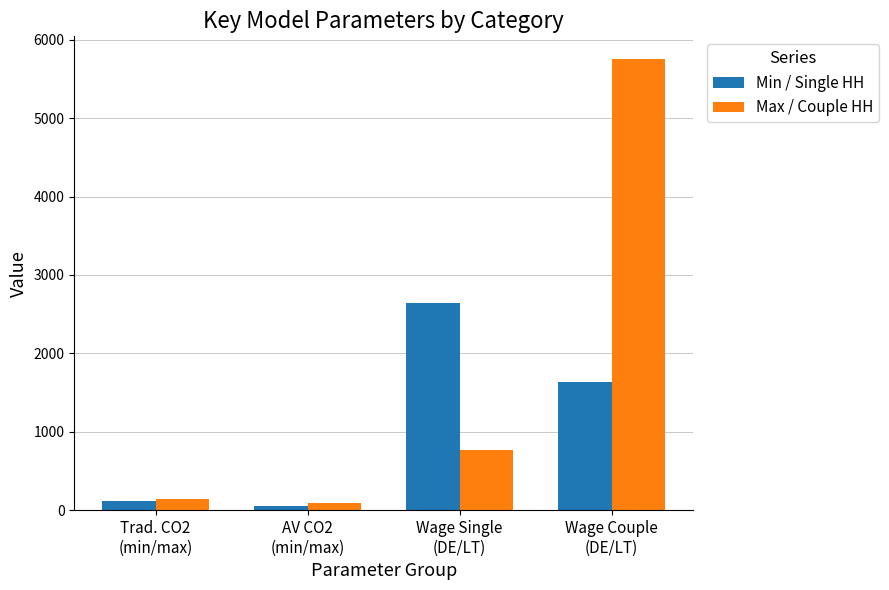

The Max / Couple HH series shows 766.0 at Wage Single
(DE/LT). True or false?

True